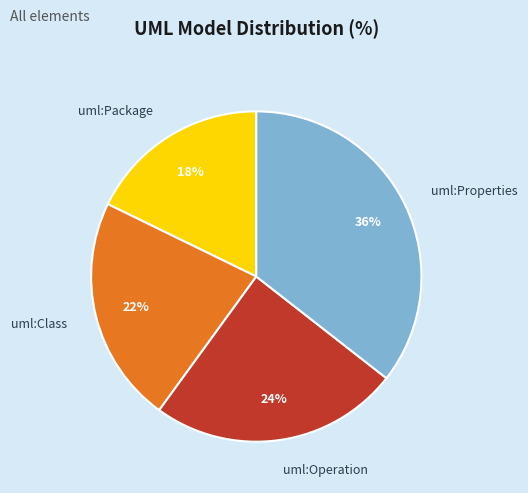

Which category has the biggest portion of the pie?

uml:Properties